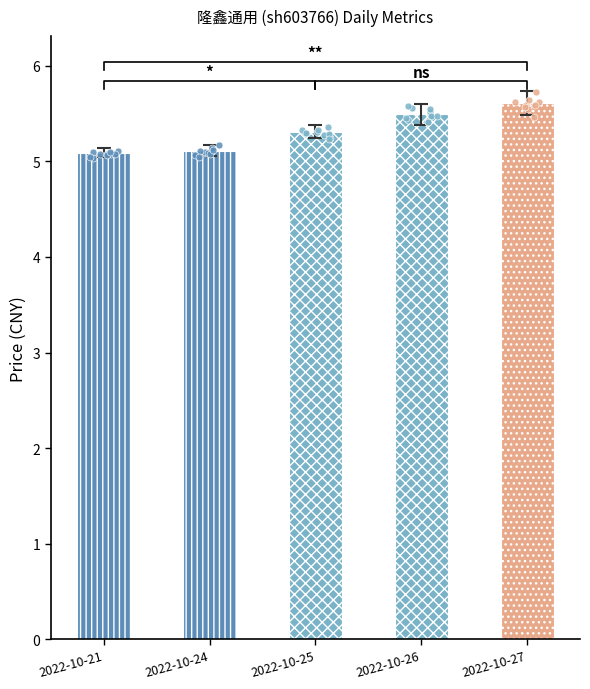

What is the ratio of the value at 2022-10-21 to the value at 2022-10-26?

0.9